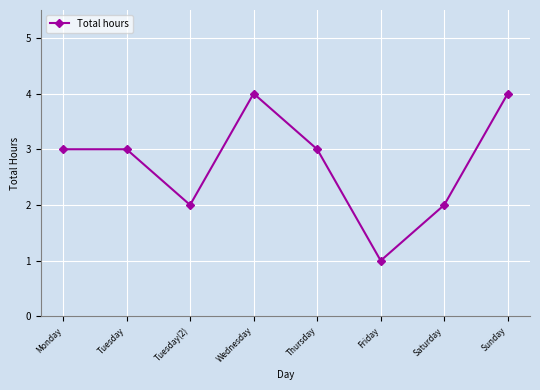

True or false: the data shows 2 at Tuesday(2).

True